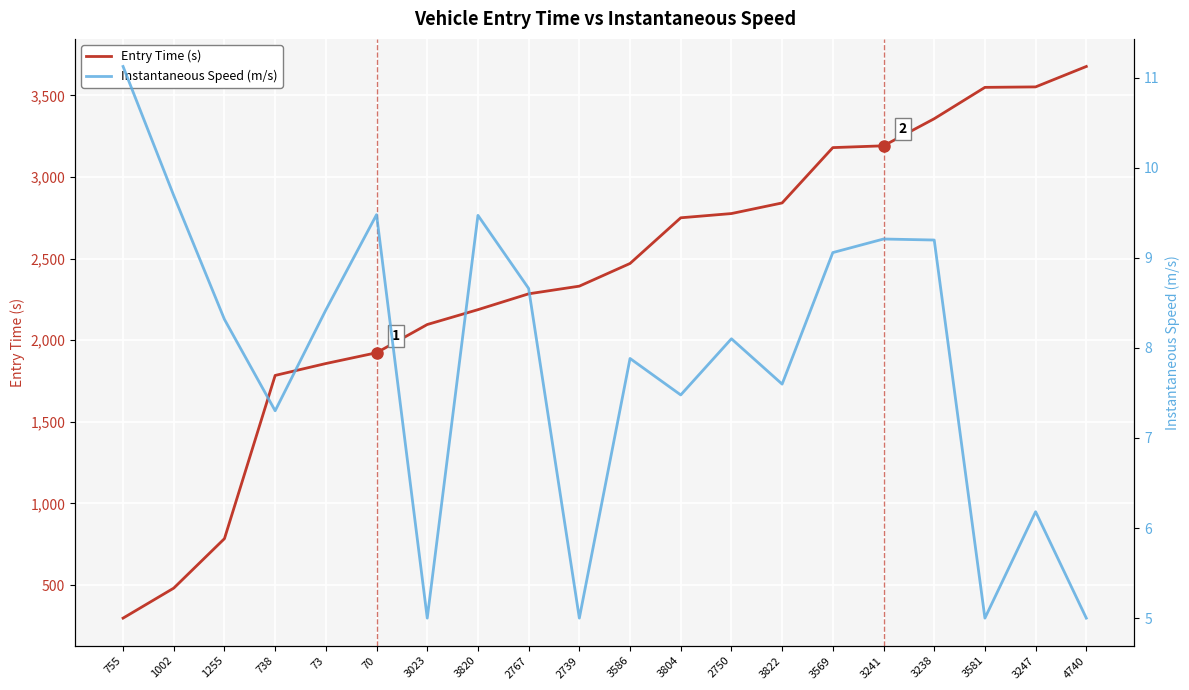

Reading right to left, extract all data points from this chart.

Entry Time (s): 4740=3677.1	3247=3551.9	3581=3549.1	3238=3357.0	3241=3191.0	3569=3180.0	3822=2841.0	2750=2775.9	3804=2750.0	3586=2470.1	2739=2331.2	2767=2284.1	3820=2187.0	3023=2096.0	70=1923.1	73=1857.0	738=1784.1	1255=784.2	1002=481.0	755=297.1
Instantaneous Speed (m/s): 4740=5.0	3247=6.2	3581=5.0	3238=9.2	3241=9.2	3569=9.1	3822=7.6	2750=8.1	3804=7.5	3586=7.9	2739=5.0	2767=8.7	3820=9.5	3023=5.0	70=9.5	73=8.4	738=7.3	1255=8.3	1002=9.7	755=11.1